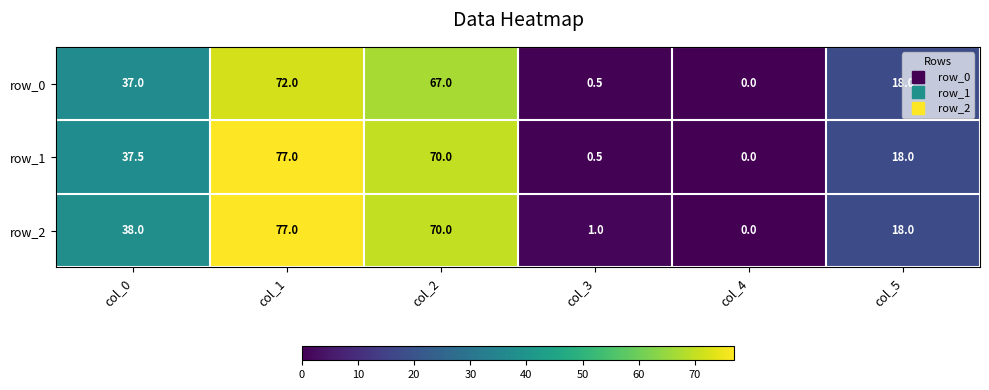

What is the total value across all series at col_2?

207.0